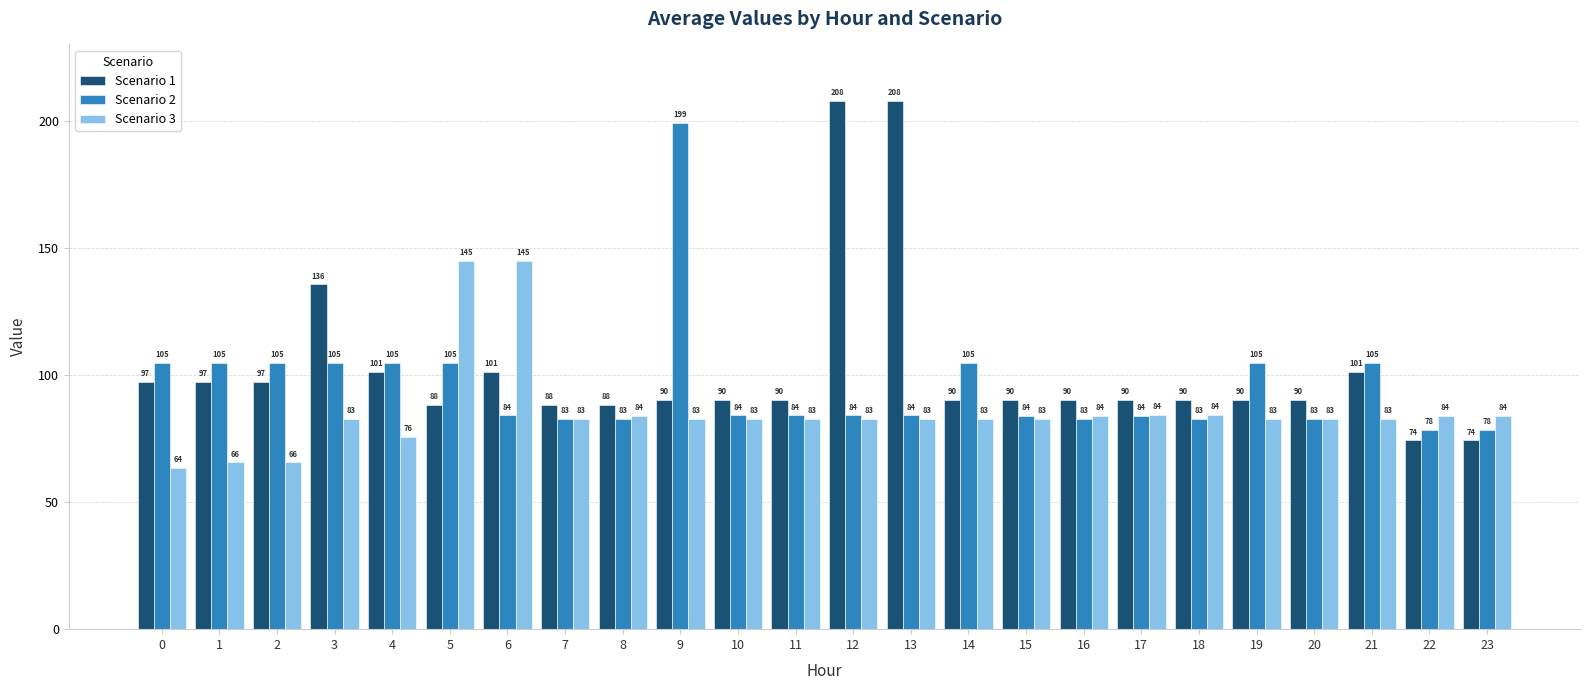

At 23, list the series in order from largest to smallest.

Scenario 3, Scenario 2, Scenario 1